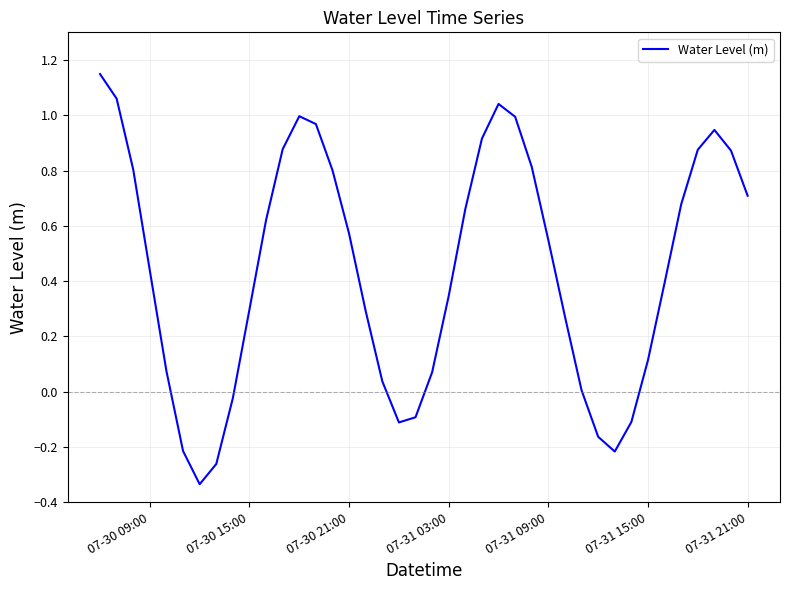

What is the difference between the maximum and minimum values?

1.5